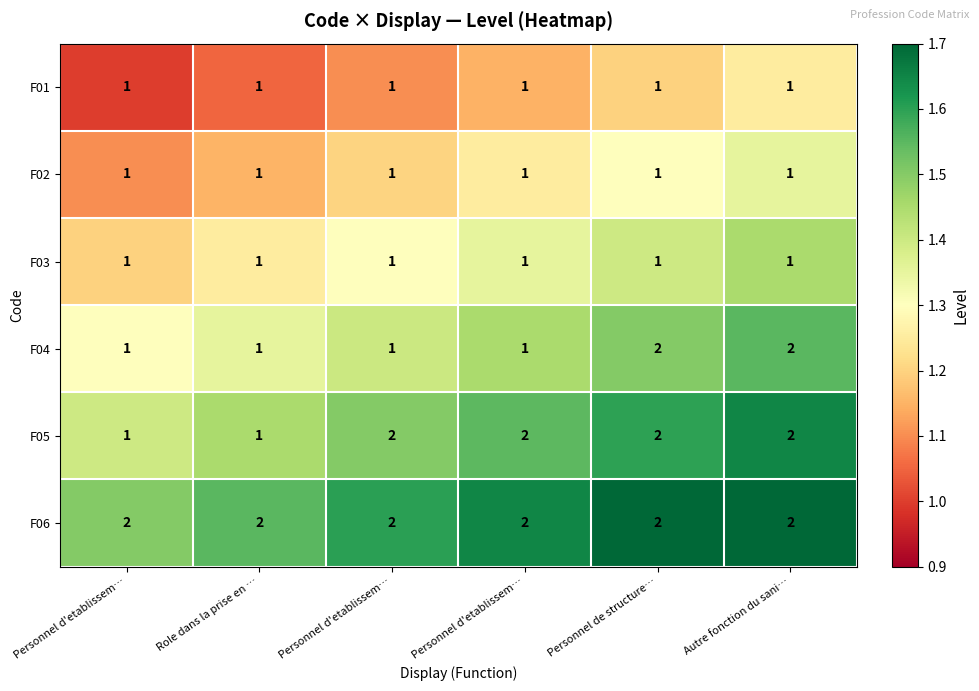

How many categories are shown in the chart?

6